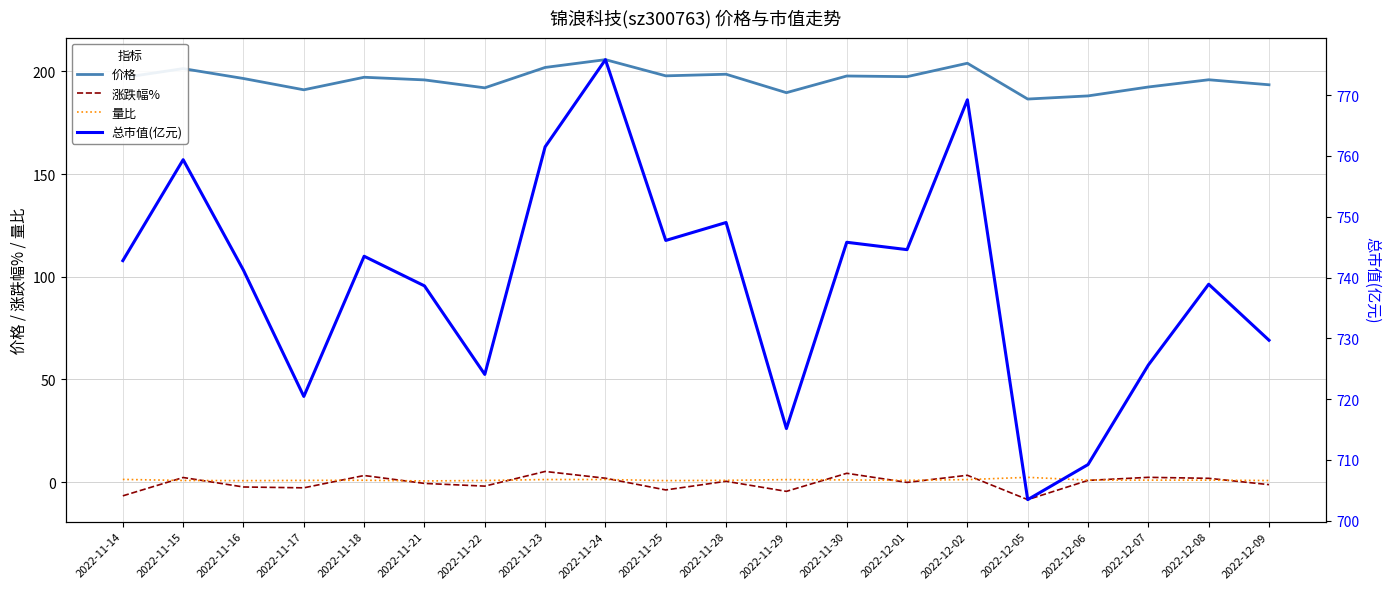

List the series in order of their peak value, highest first.

总市值(亿元), 价格, 涨跌幅%, 量比